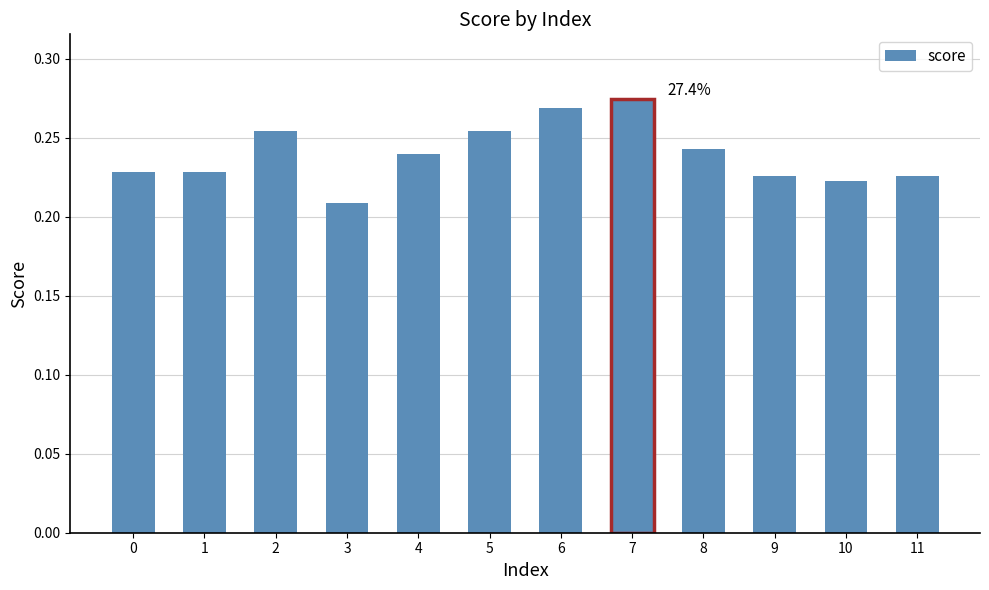

True or false: the data shows 0.4 at 3.

False